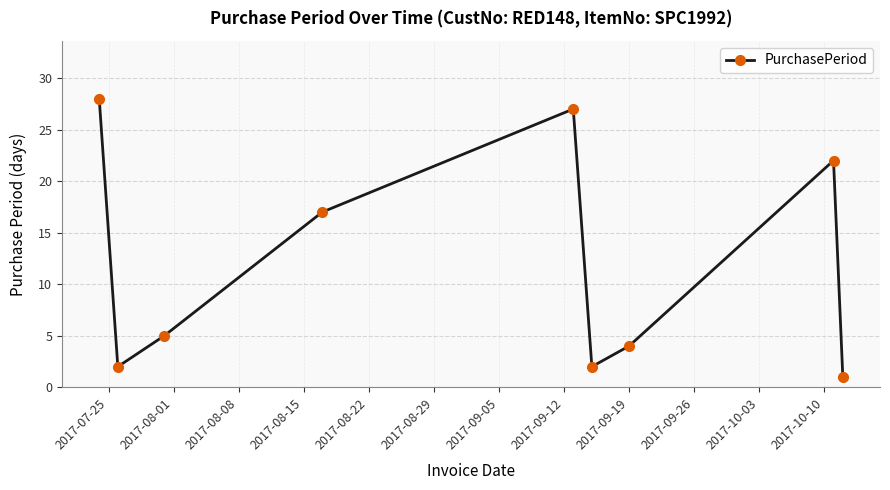

What is the difference between the maximum and minimum values?

27